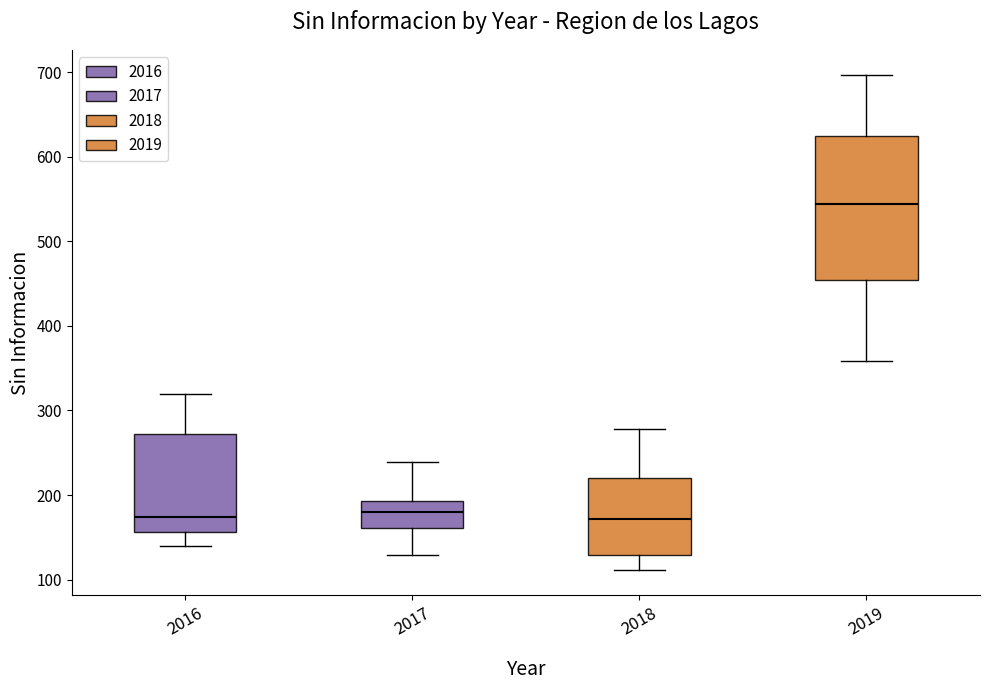

Reading left to right, read every box against the y-axis: the position of its median line, the range the box covers, and the ends of its whiskers. The values are not printed on the chart, so give them approximately, as read against the axis.

2016: median 170, box 160 to 270, whiskers 140 to 320
2017: median 180, box 160 to 190, whiskers 130 to 240
2018: median 170, box 130 to 220, whiskers 110 to 280
2019: median 540, box 450 to 630, whiskers 360 to 700